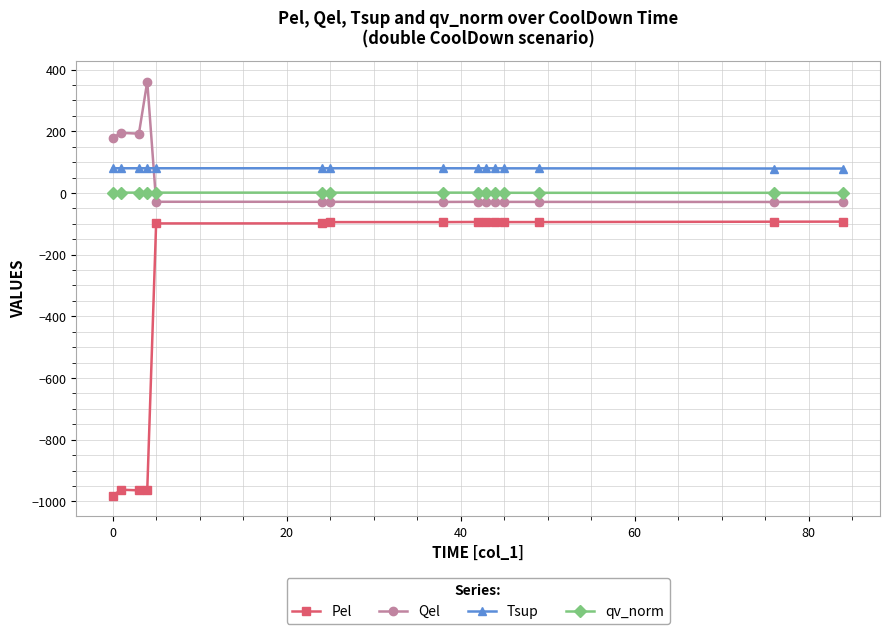

True or false: Pel and Tsup intersect in this chart.

False